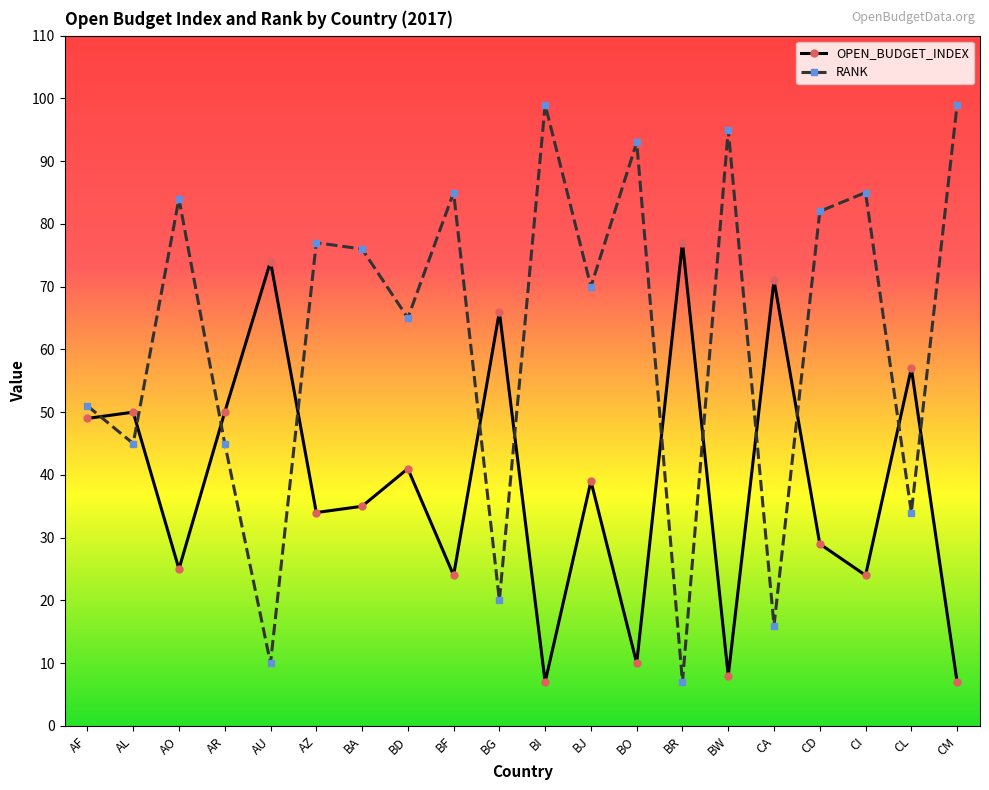

What is the value of the RANK point at the 8th from the left?

65